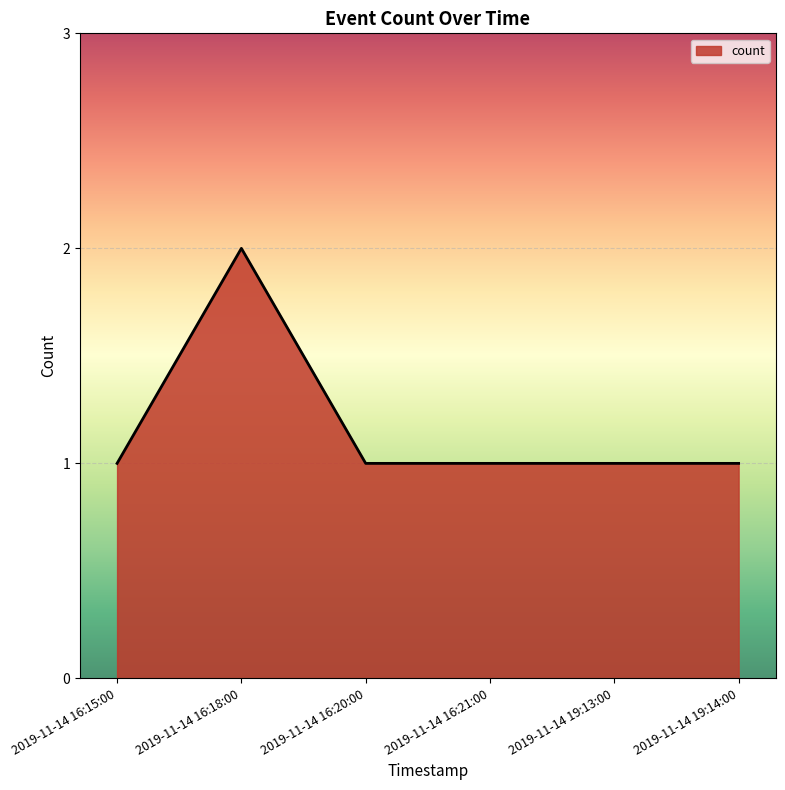

At which category does the data reach its first local peak?

2019-11-14 16:18:00